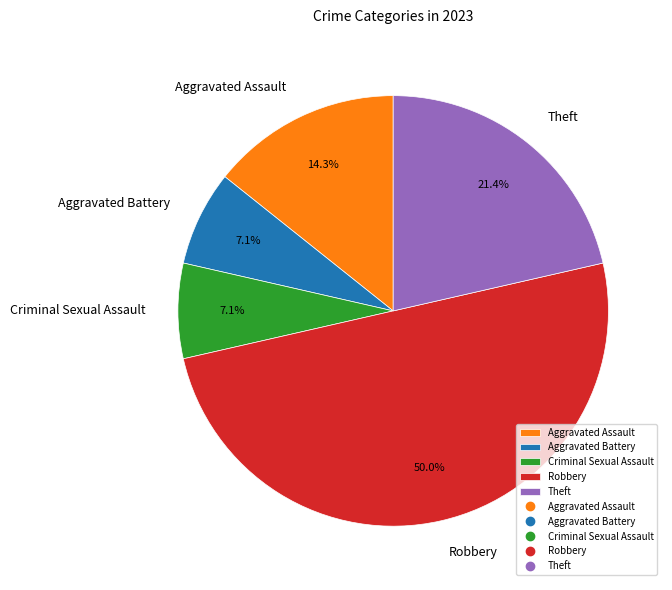

Which has a higher value, Aggravated Assault or Aggravated Battery?

Aggravated Assault